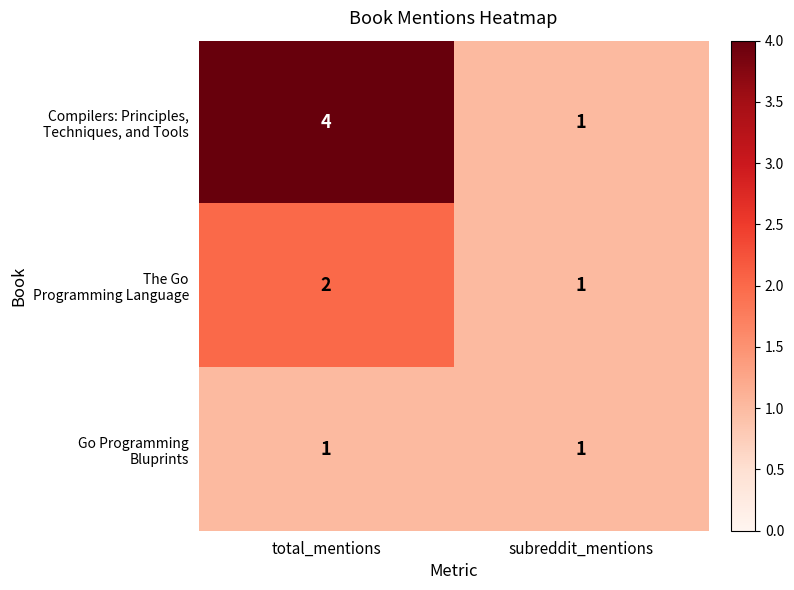

What is the difference between the highest and lowest values at total_mentions?

3